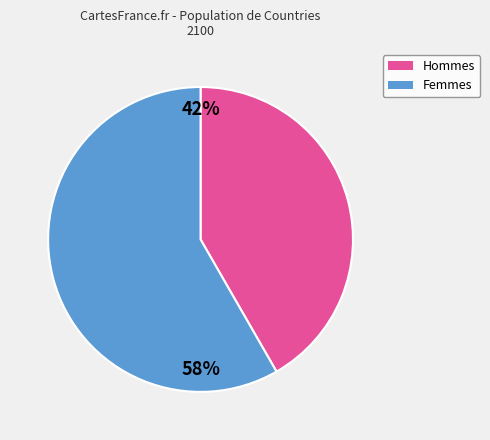

Is there a majority slice in this chart?

Yes